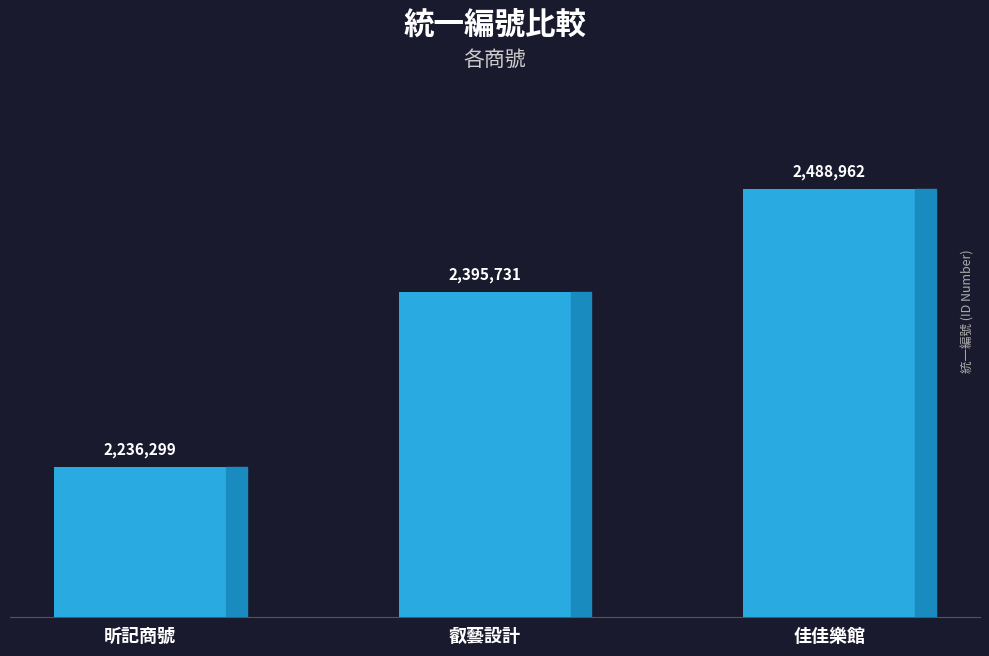

Is it true that the value at 叡藝設計 is 2395731?

True